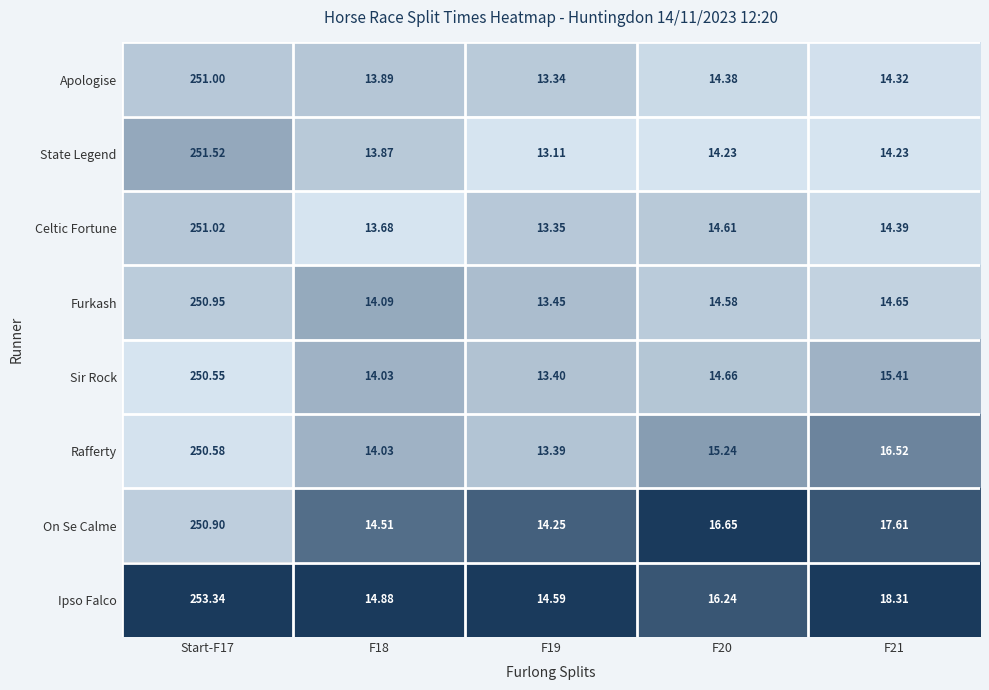

Which series has the largest range (max minus min)?

Ipso Falco